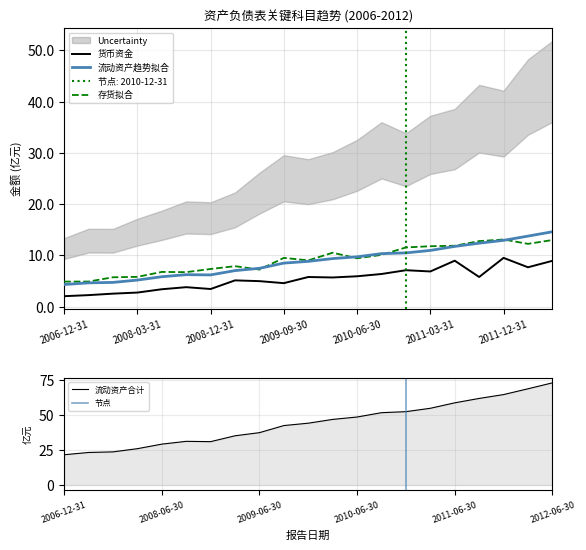

Which series has the largest total across all categories?

流动资产合计